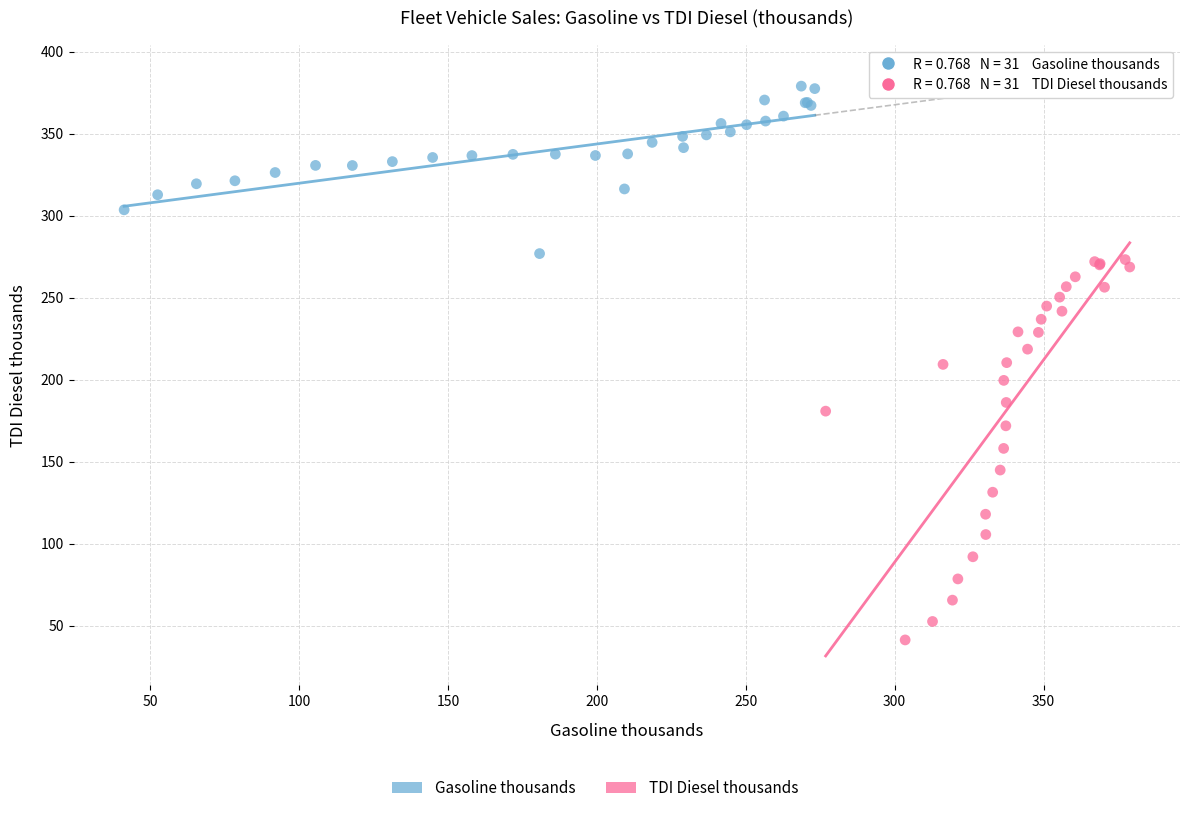

Which series contains the lowest Y value?

TDI Diesel thousands